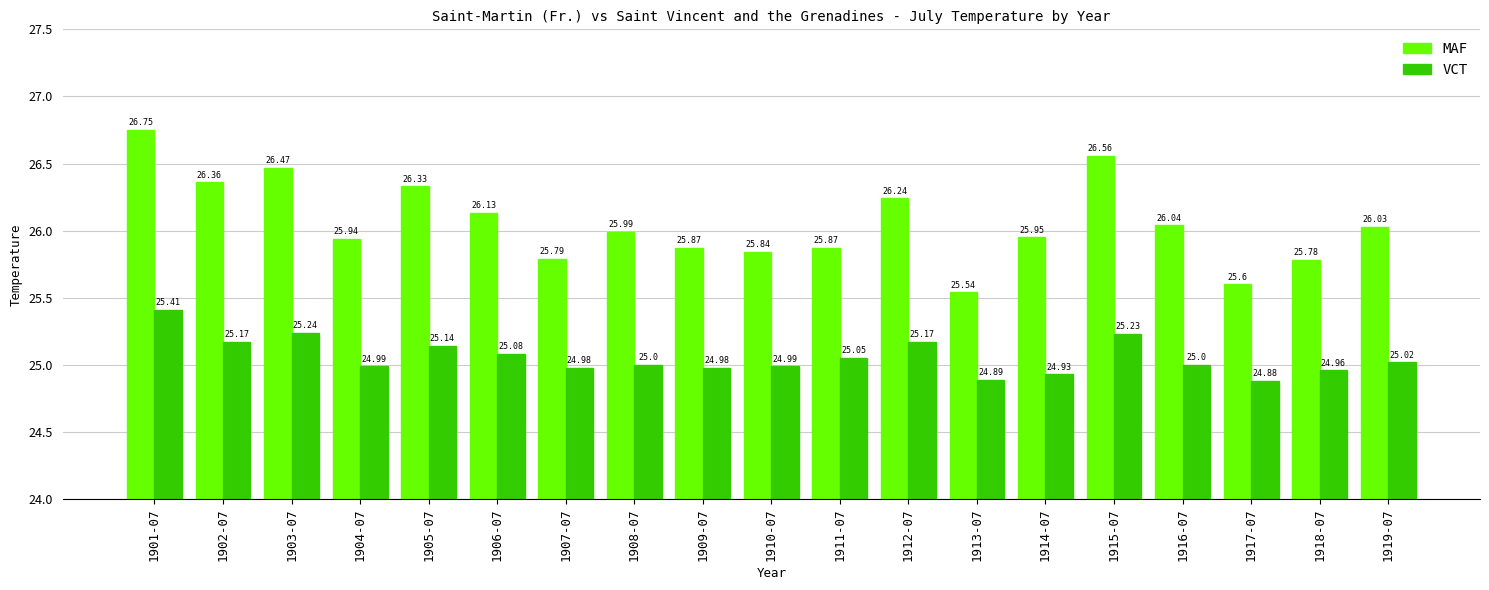

Which series has the largest range (max minus min)?

MAF